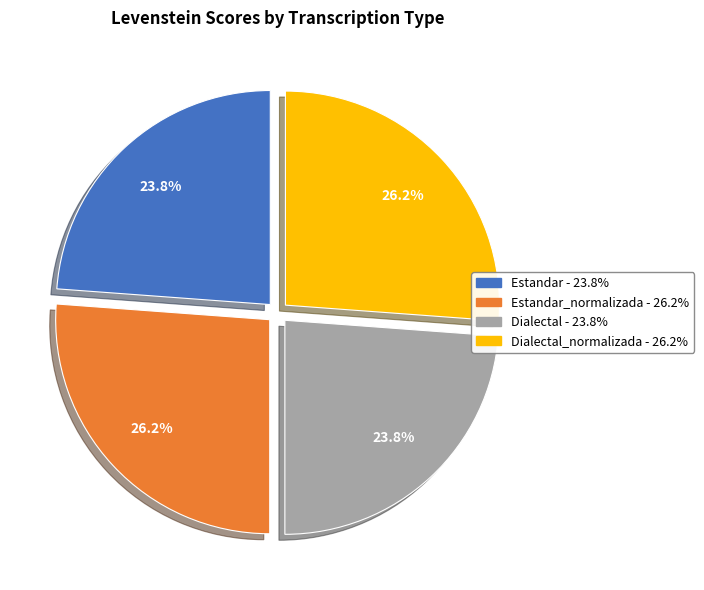

How many segments does this pie chart have?

4